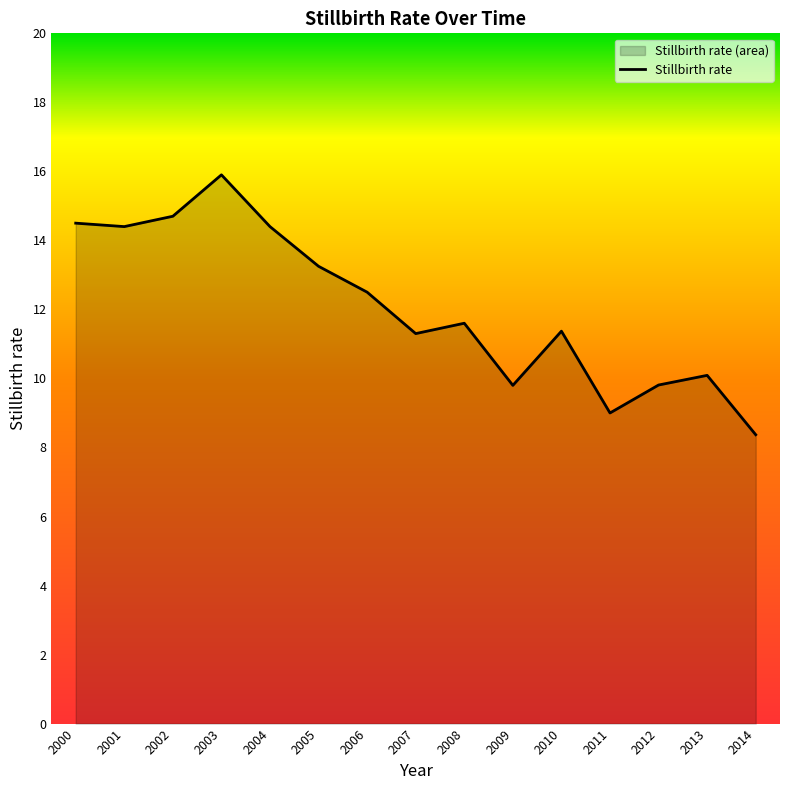

What is the greatest value displayed?

15.9